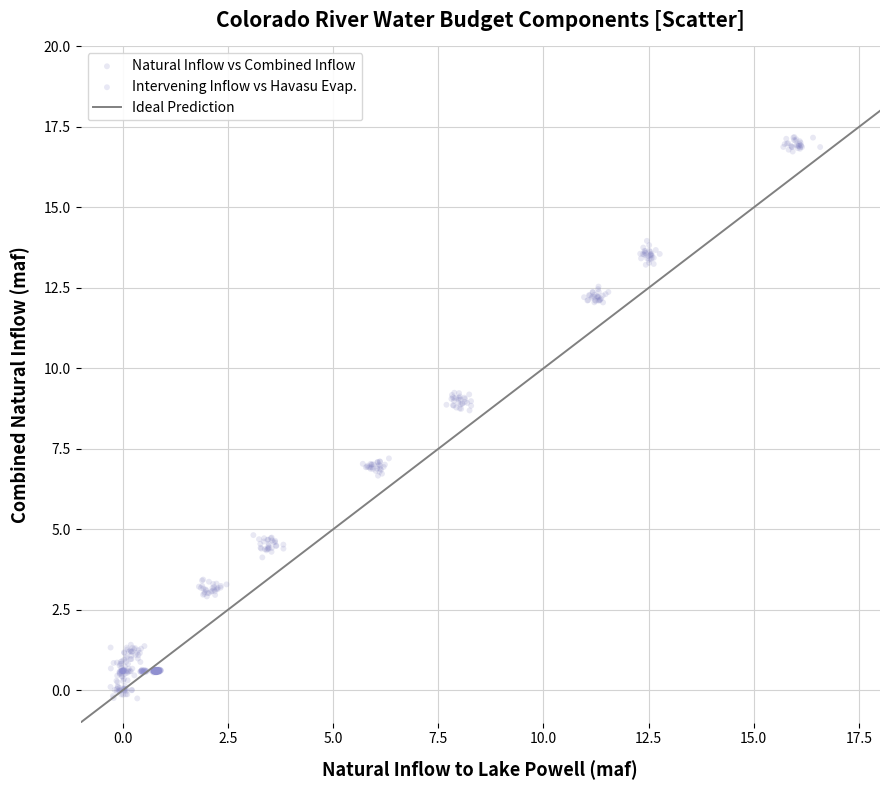

Which series has the largest Y range (max minus min)?

Natural Inflow vs Combined Inflow